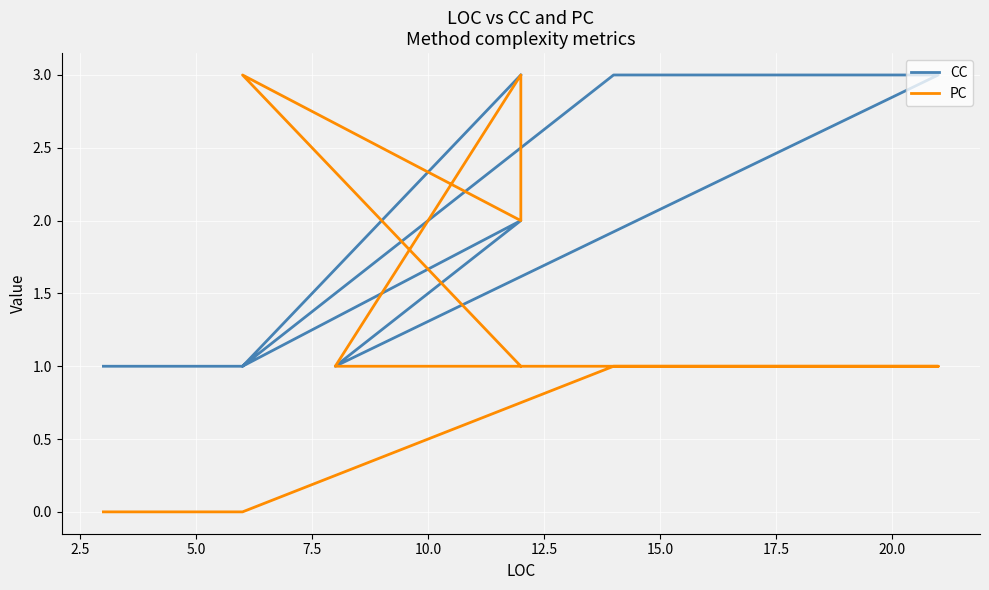

The PC series shows 0 at 10.0. True or false?

False